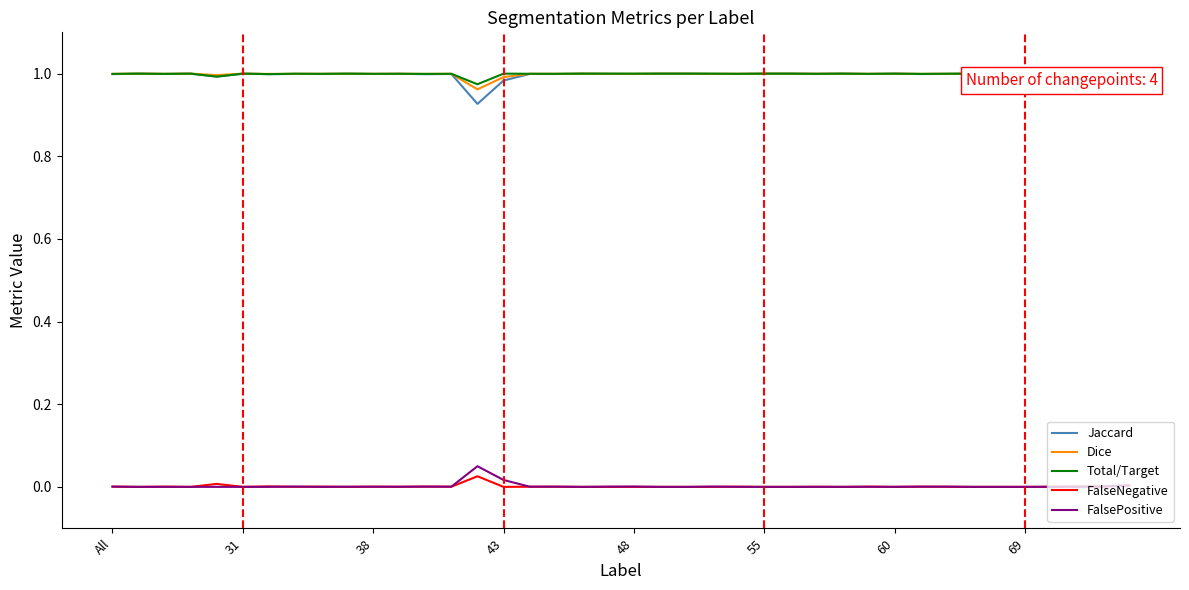

What are all the series names shown in the legend?

Jaccard, Dice, Total/Target, FalseNegative, FalsePositive